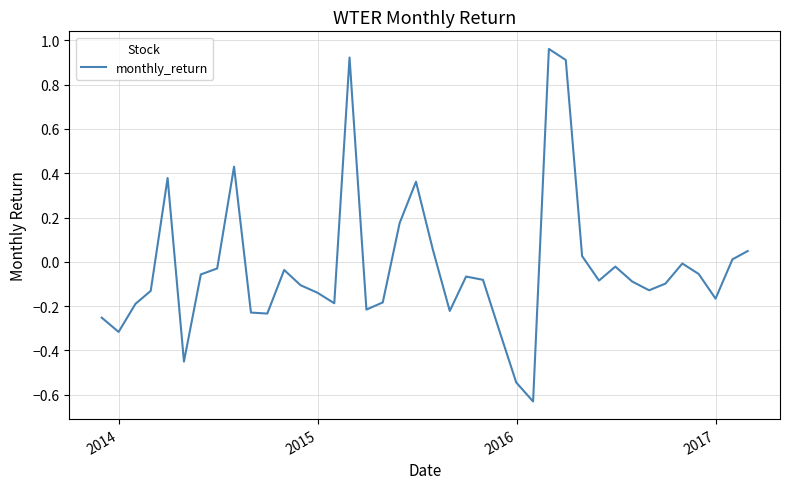

What is the minimum value shown in the chart?

-0.6